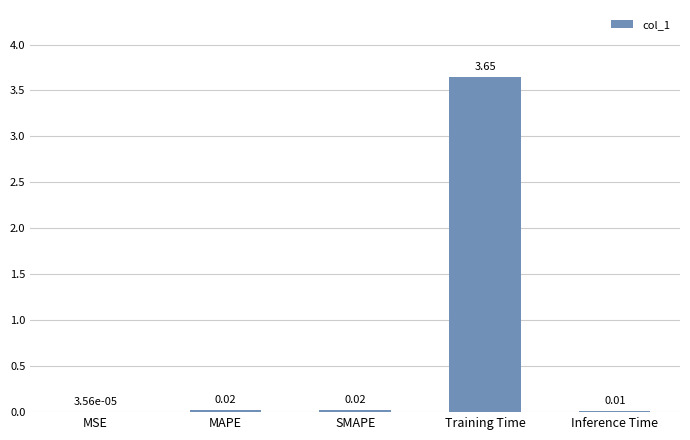

Which has a higher value, Inference Time or Training Time?

Training Time